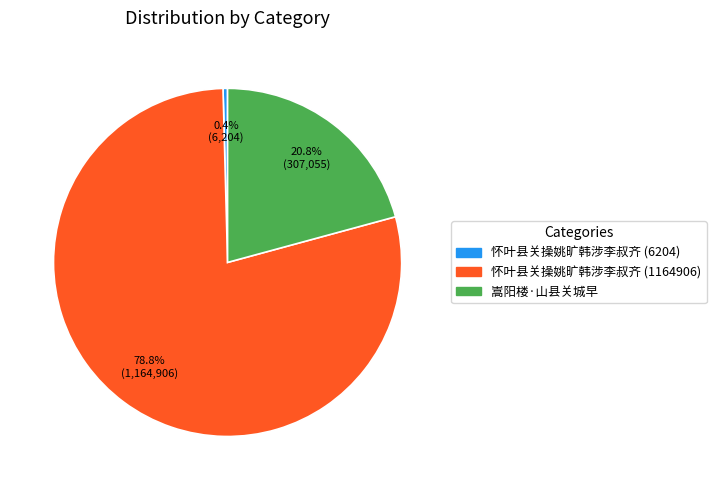

Is 嵩阳楼·山县关城早 the majority of the pie?

No